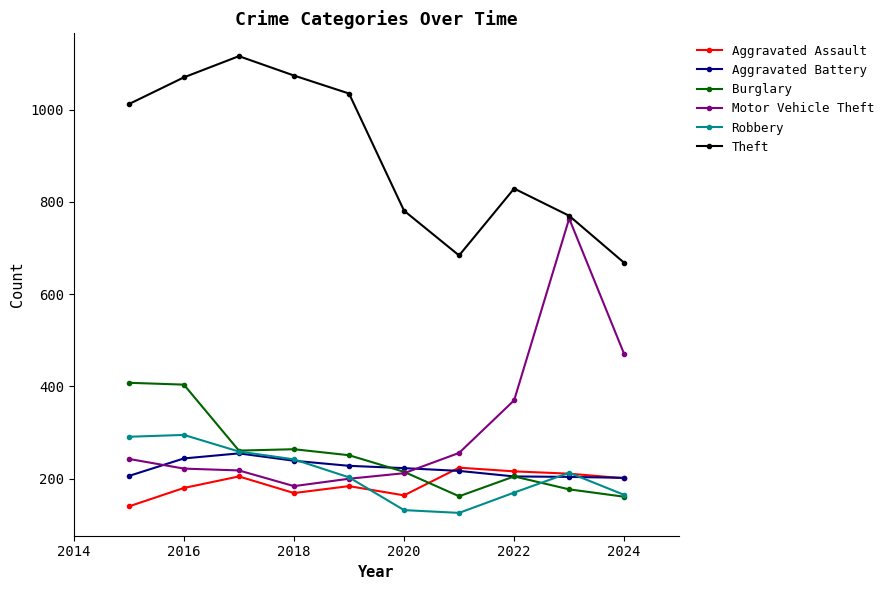

Which series has the largest total across all categories?

Theft